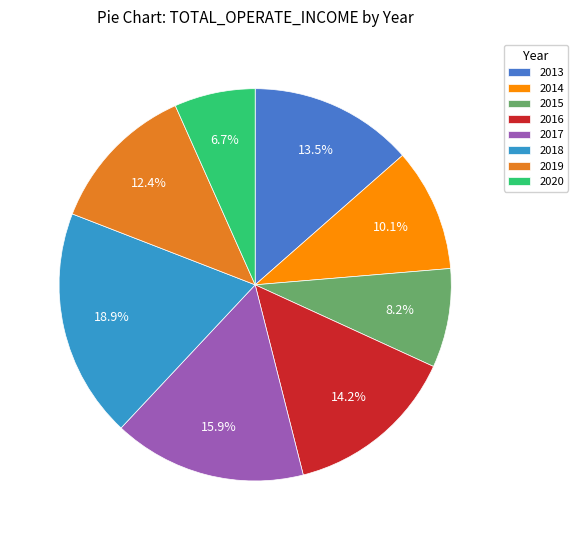

To the nearest percent, what portion does 2019 represent?

12%